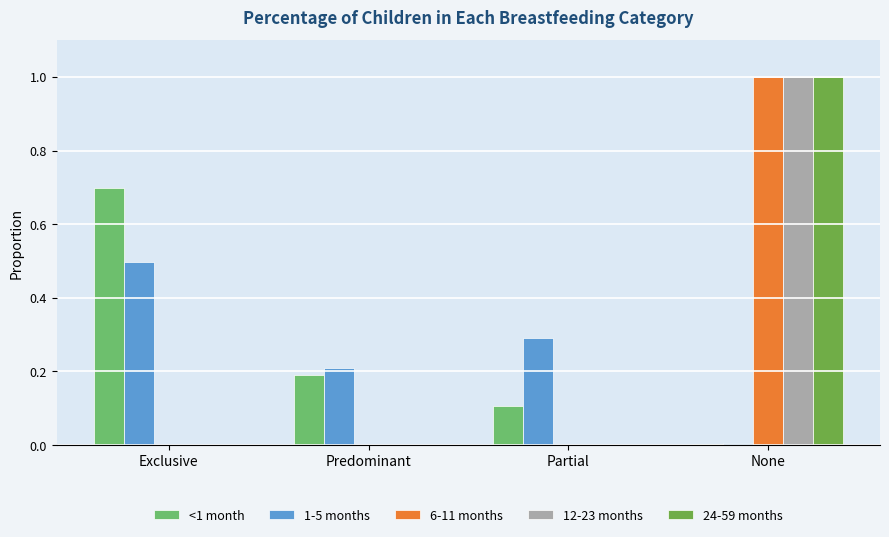

What is the total value across all series at Partial?

0.4